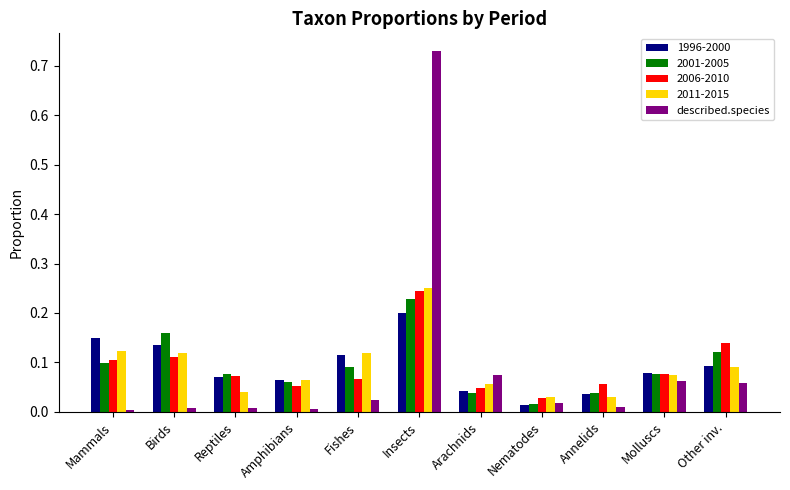

Is it true that described.species equals 0.0 at Other inv.?

False